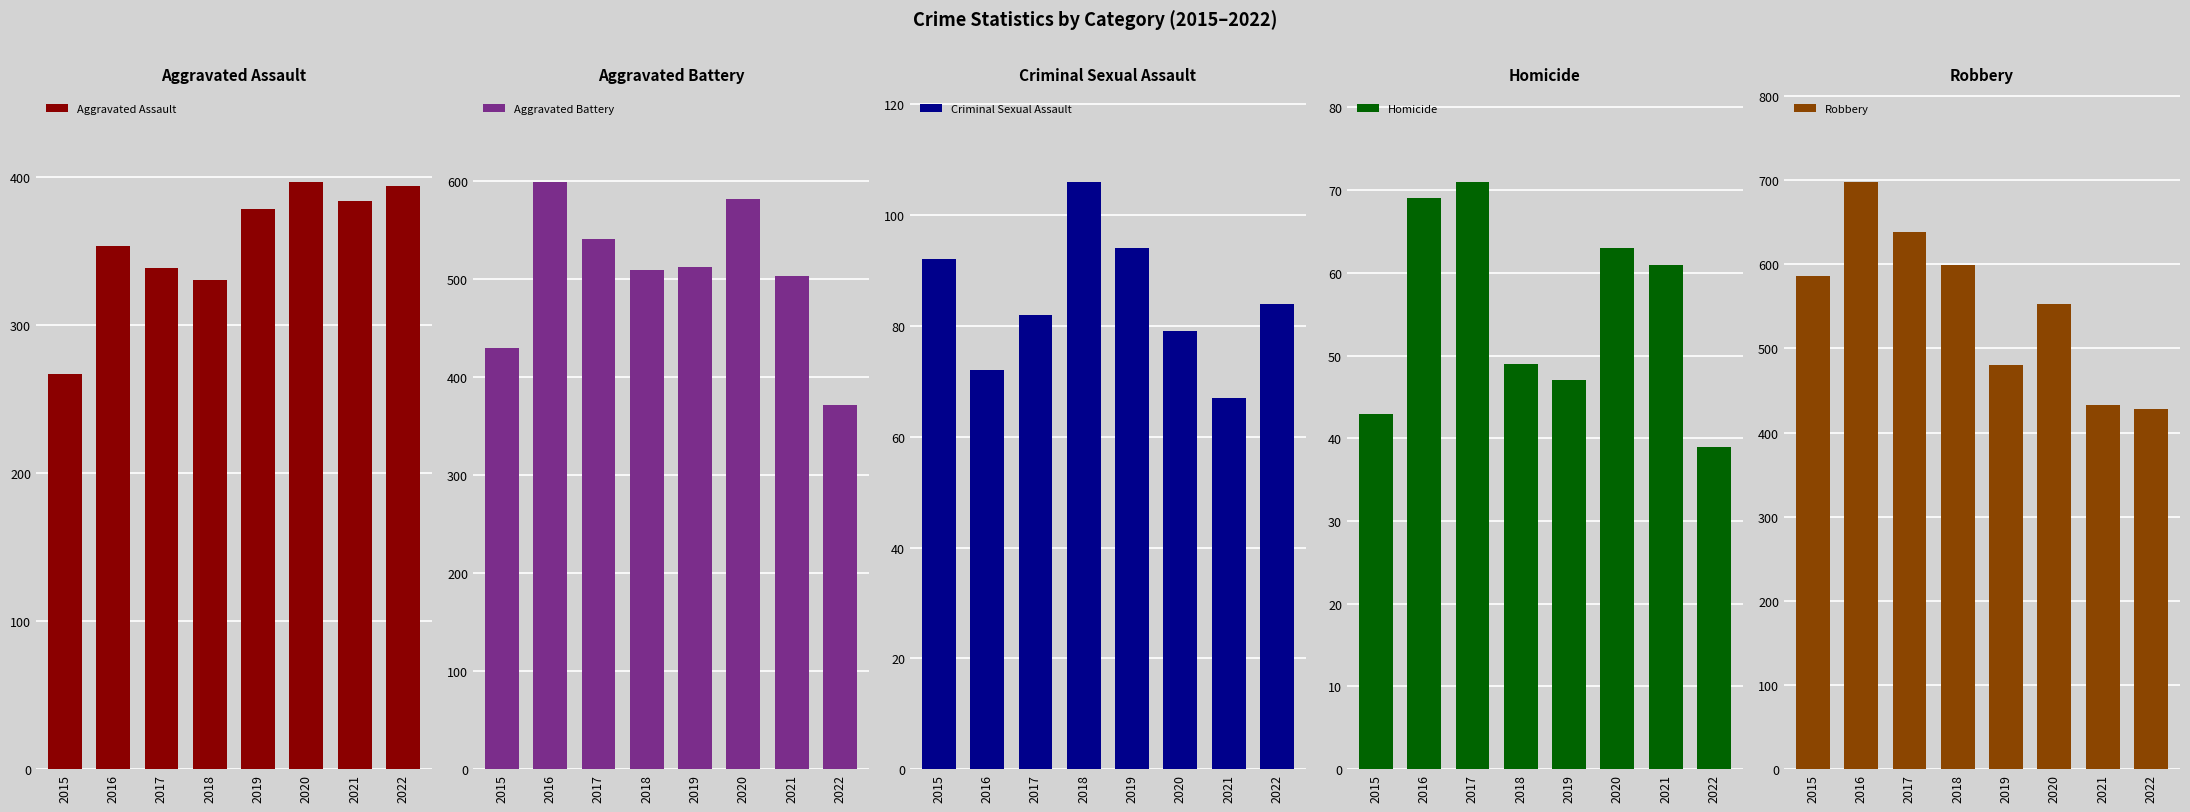

What is the difference between the second highest and minimum values in the Aggravated Assault series?

127